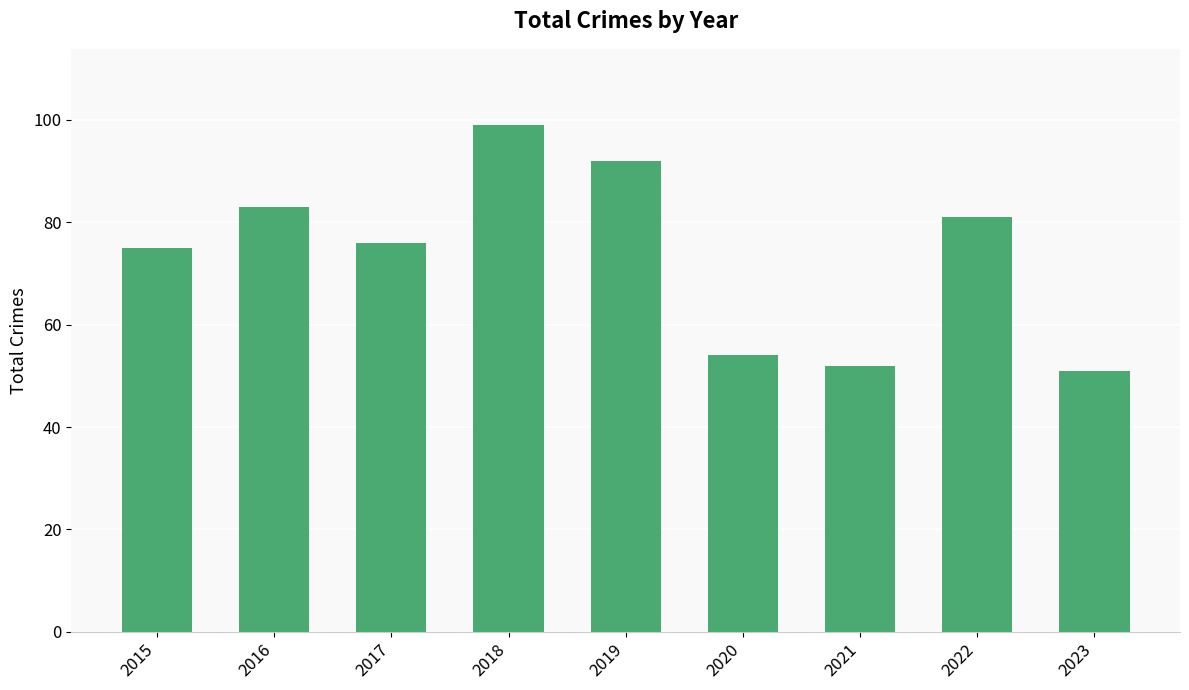

List the labels in order of value, smallest first.

2023, 2021, 2020, 2015, 2017, 2022, 2016, 2019, 2018